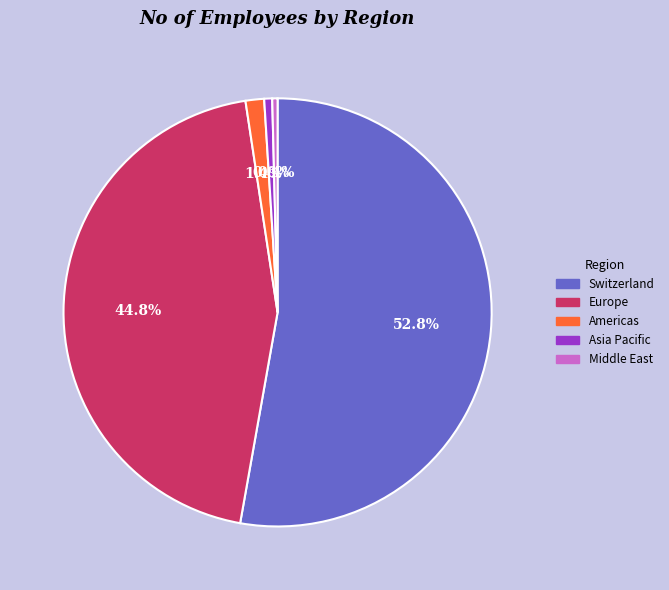

What portion of the pie excludes Europe?

55.2%